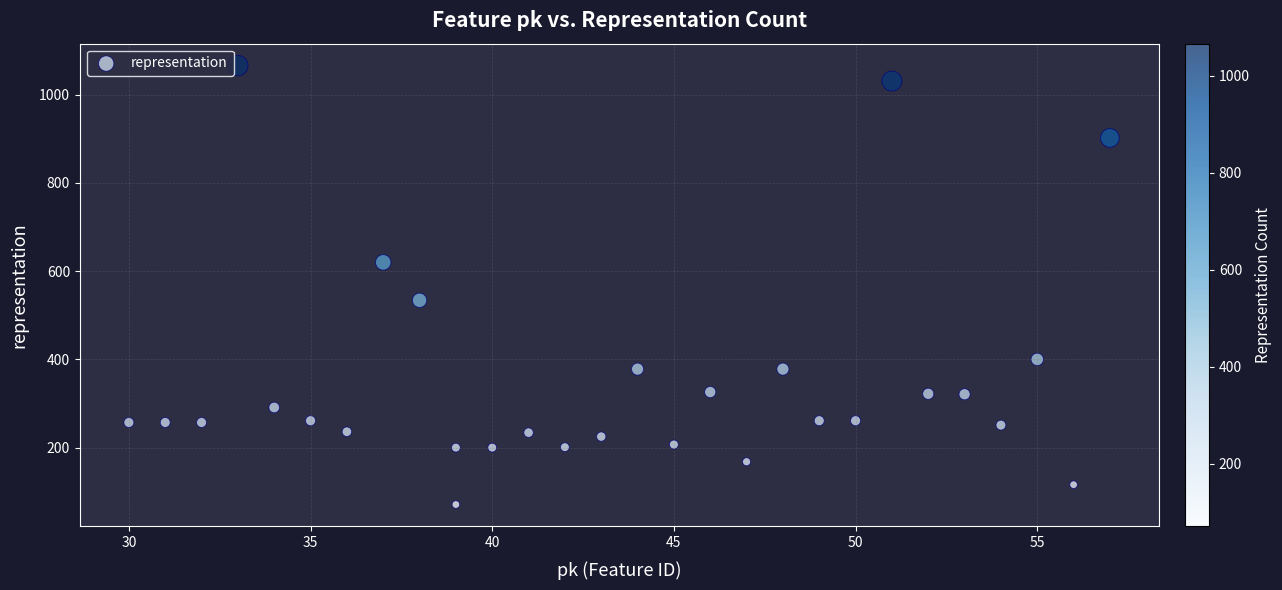

What is the range of X values (max minus min)?

27